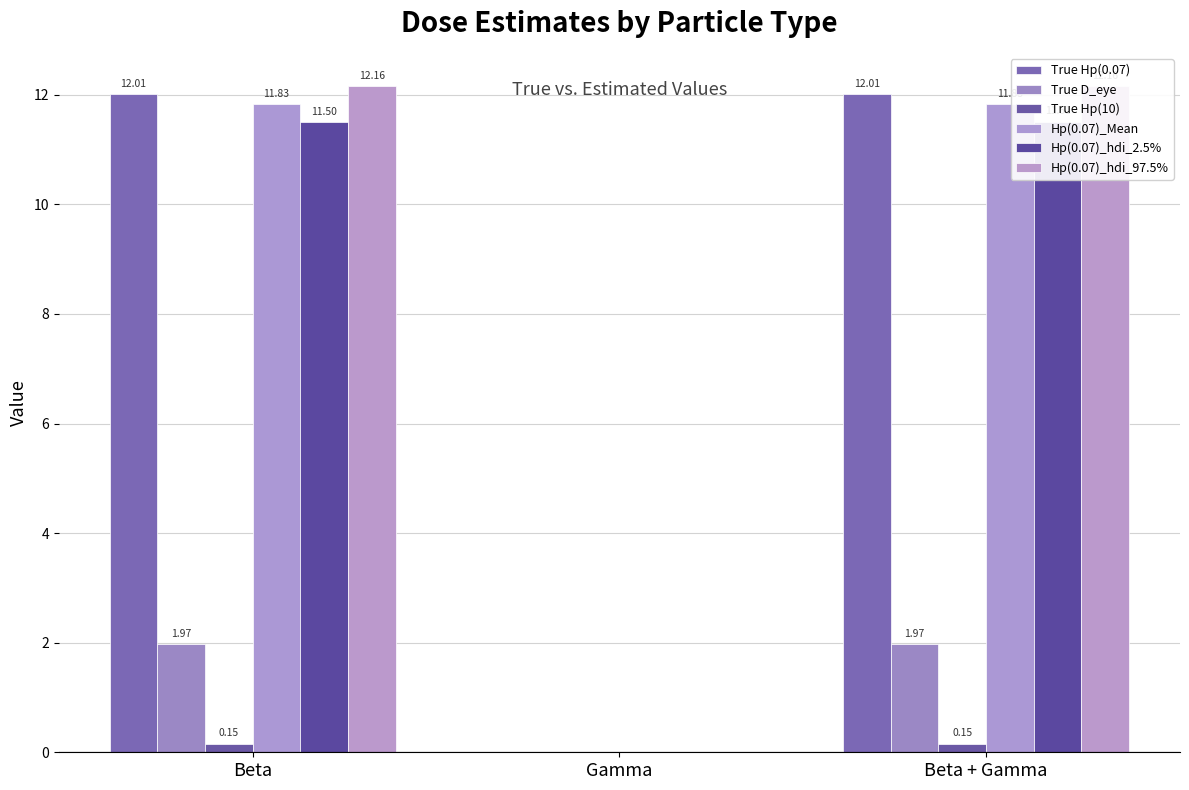

What is the label of the 2nd bar from the left?

Gamma